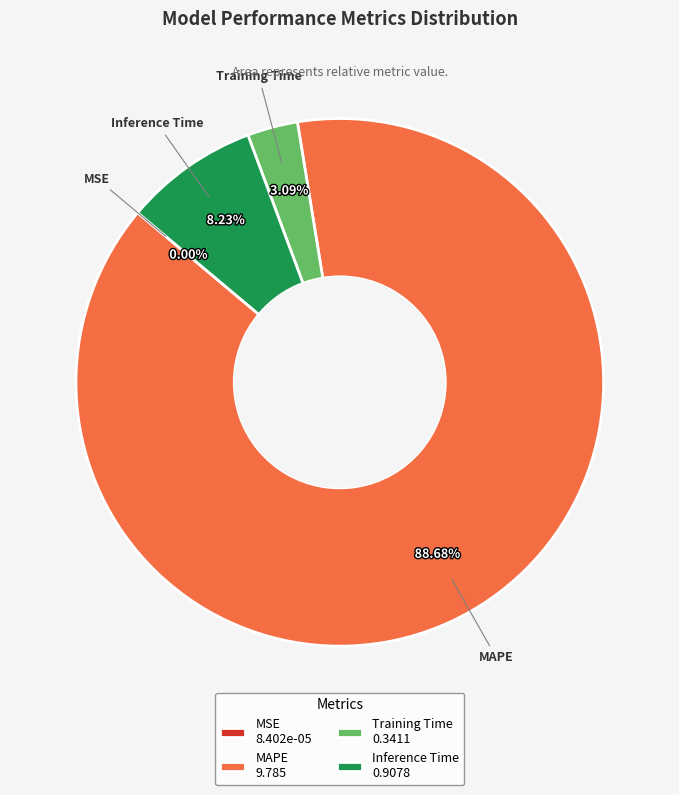

True or false: MAPE accounts for 89% of the total.

True